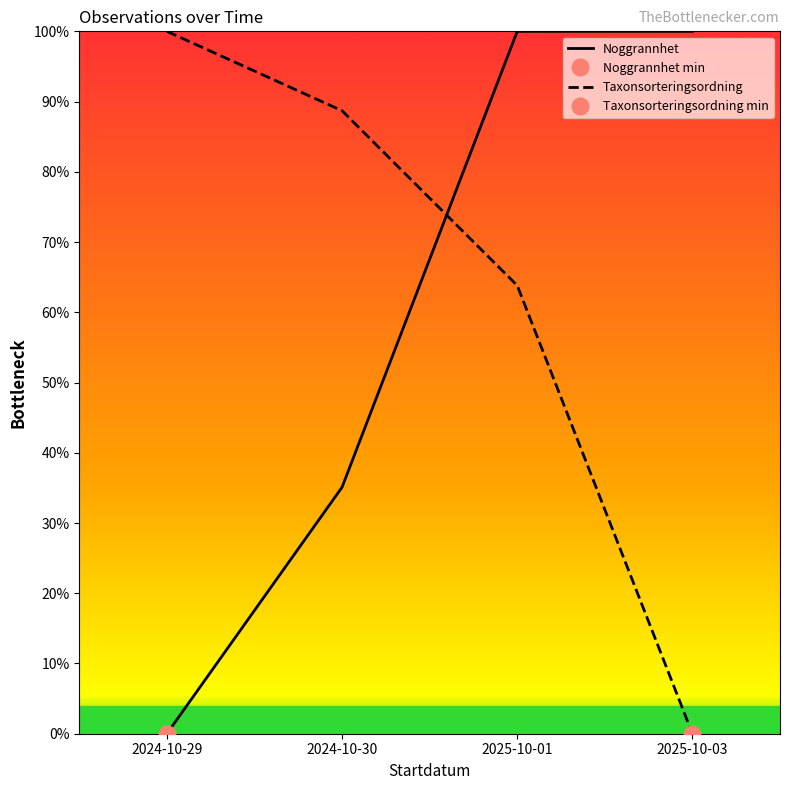

What is the approximate value of Taxonsorteringsordning at 2024-10-30?

0.9